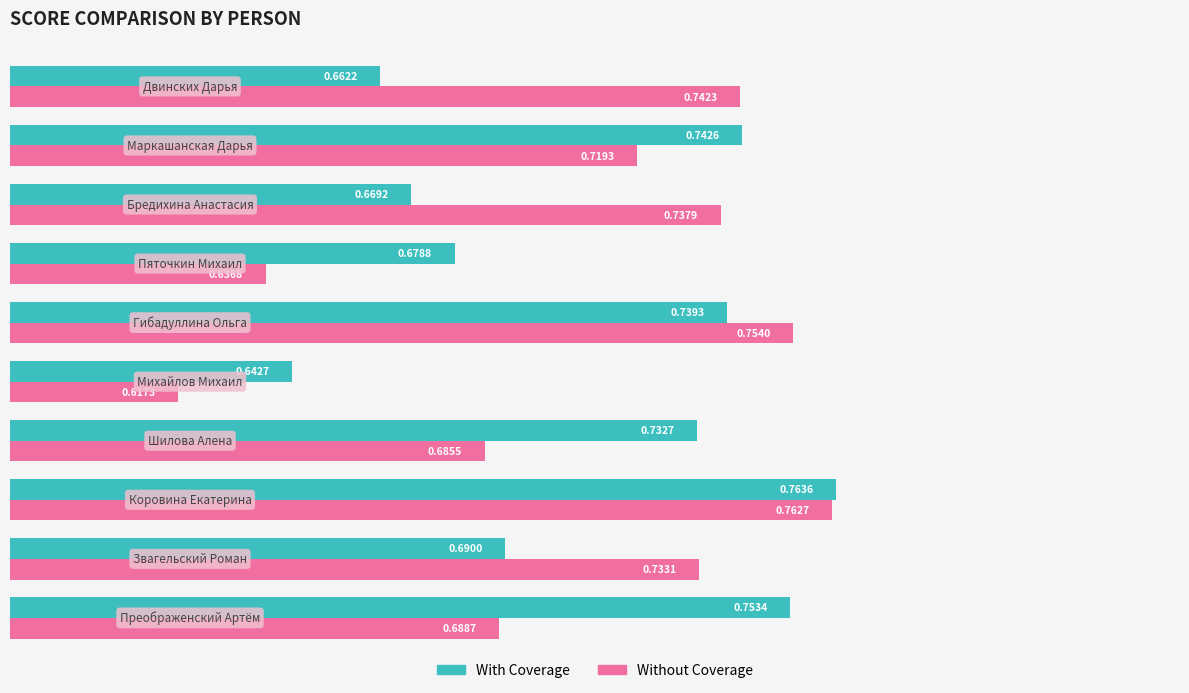

What is the sum of all With Coverage values?

7.1